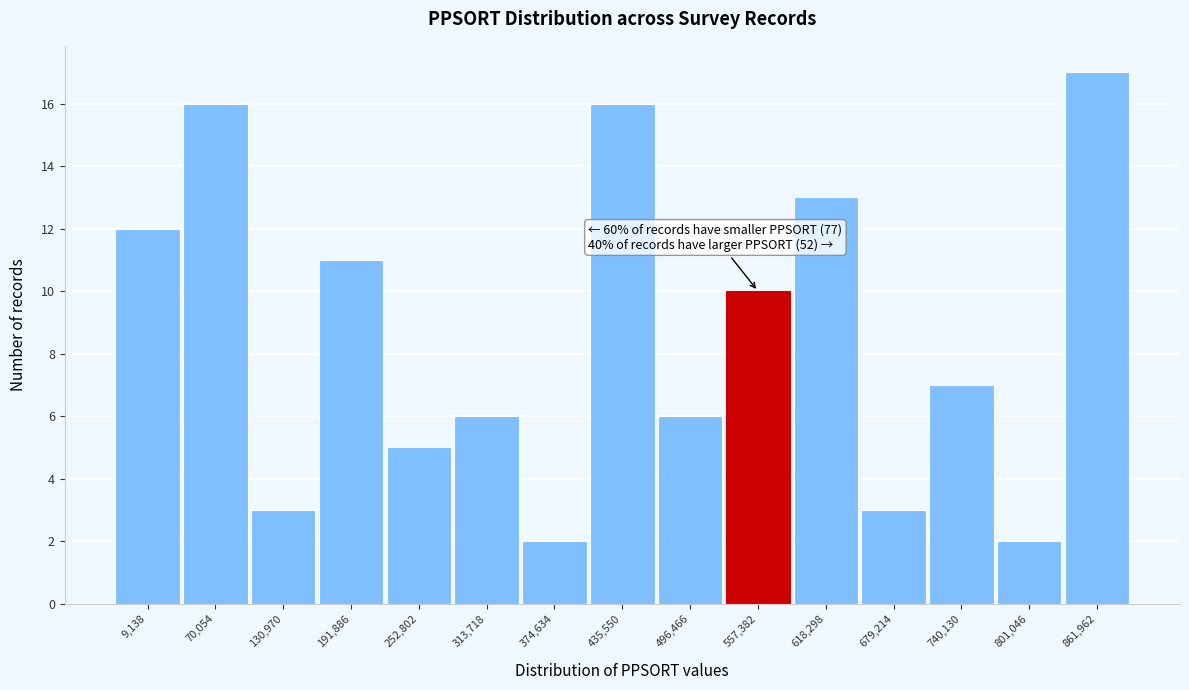

Reading right to left, what are all the values shown in this chart?

861,962=17	801,046=2	740,130=7	679,214=3	618,298=13	557,382=10	496,466=6	435,550=16	374,634=2	313,718=6	252,802=5	191,886=11	130,970=3	70,054=16	9,138=12